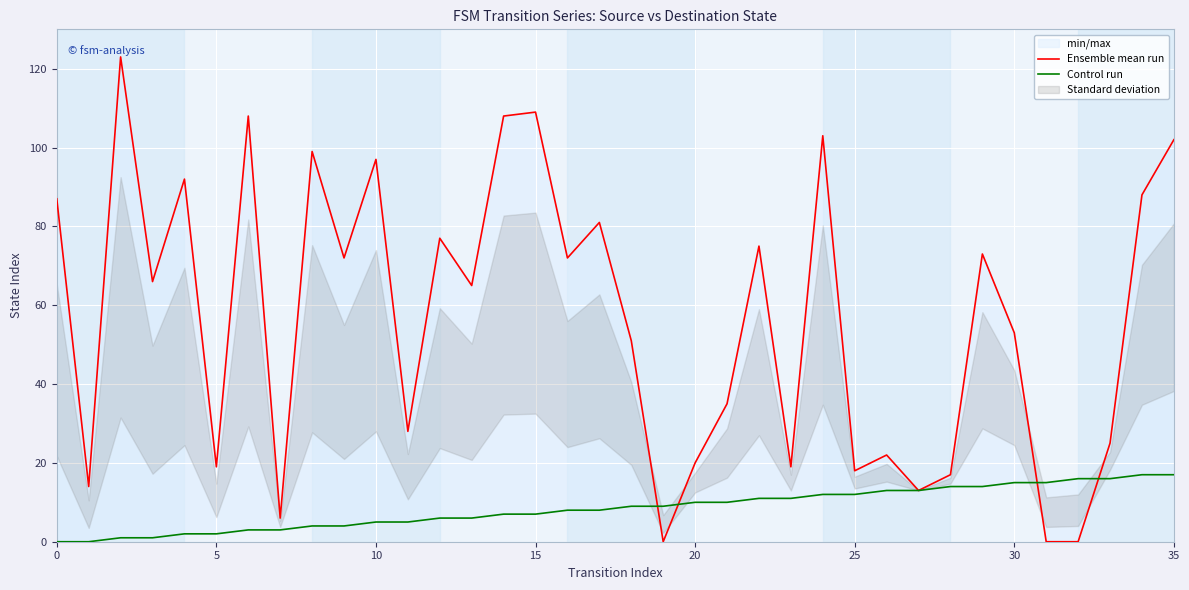

What is the label of the 12th point from the left?

11